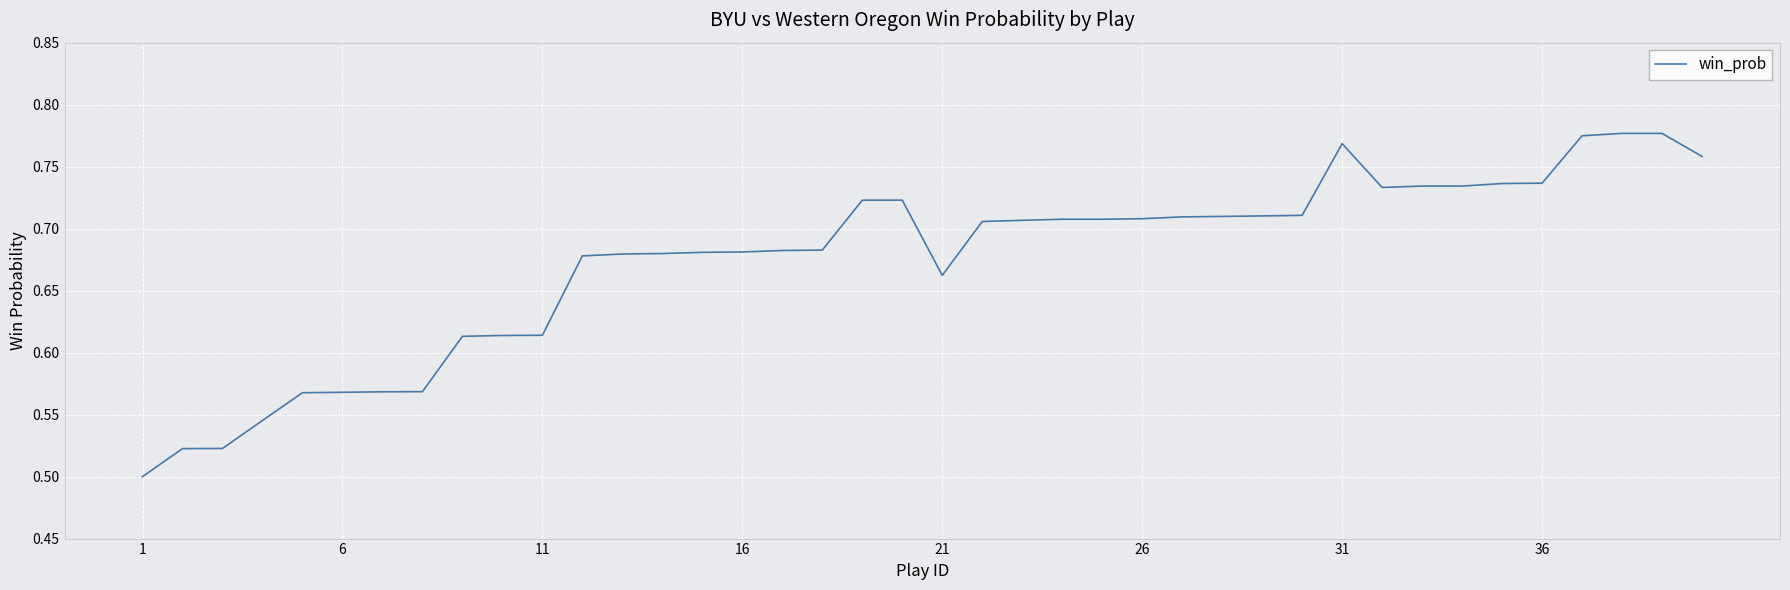

What is the difference between the maximum and minimum values?

0.3